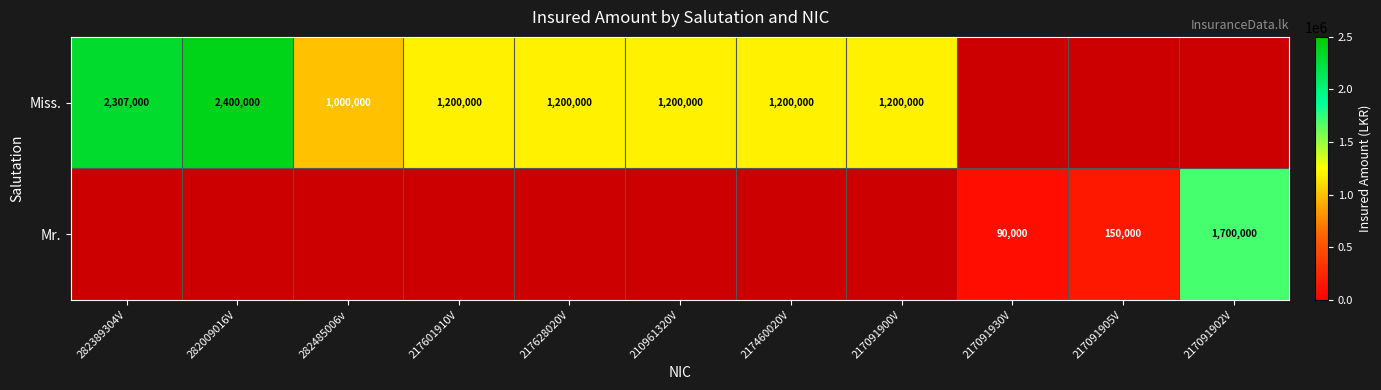

The value of Mr. at 217091902V is 1028573. True or false?

False